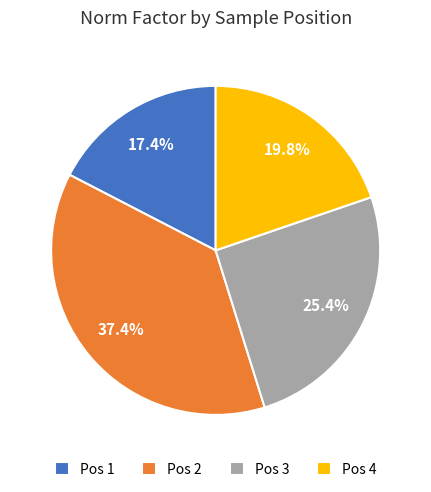

Which has a higher value, Pos 4 or Pos 3?

Pos 3